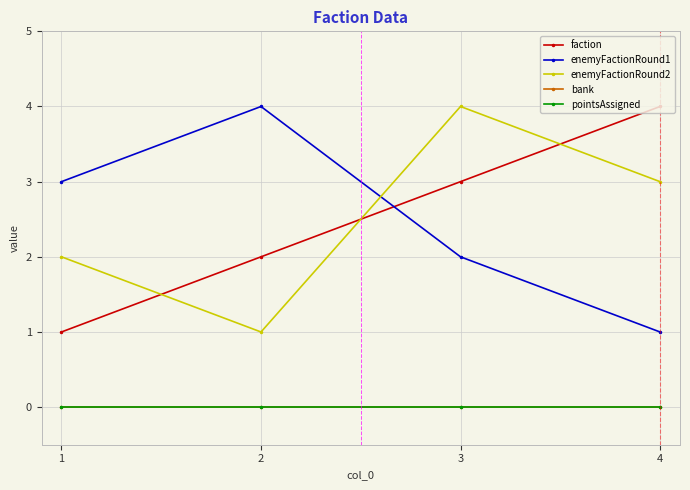

Where is the first local maximum for enemyFactionRound2?

3